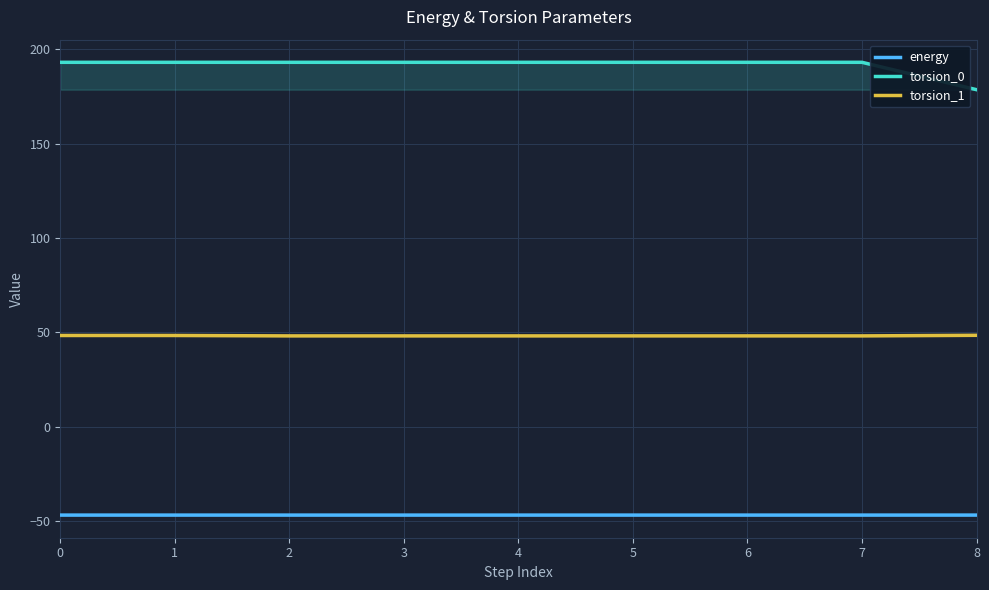

What is the value of the torsion_0 point at the 7th from the left?

193.1